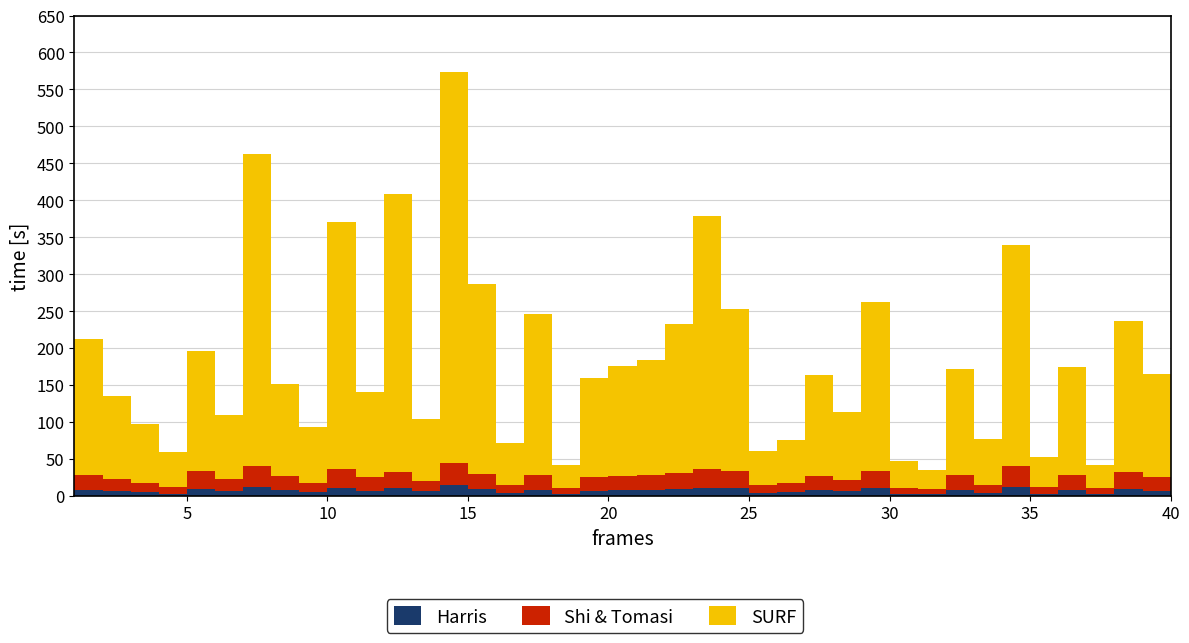

Reading left to right, list all the values displayed in this chart.

Harris: 8	6	5	3	9	7	12	8	5	11	7	10	6	14	9	4	8	3	7	8	8	9	11	10	4	5	8	6	10	3	2	8	4	12	3	8	3	9	7	7
Shi & Tomasi: 20	17	12	9	24	15	28	19	12	25	18	22	14	30	21	10	20	8	18	19	20	22	25	23	10	12	19	15	23	8	7	20	11	28	9	20	8	23	18	18
SURF: 184	112	80	47	163	87	423	124	76	334	116	377	84	530	257	58	218	31	135	148	156	202	343	220	47	58	136	93	229	36	26	143	62	299	41	146	31	205	140	135